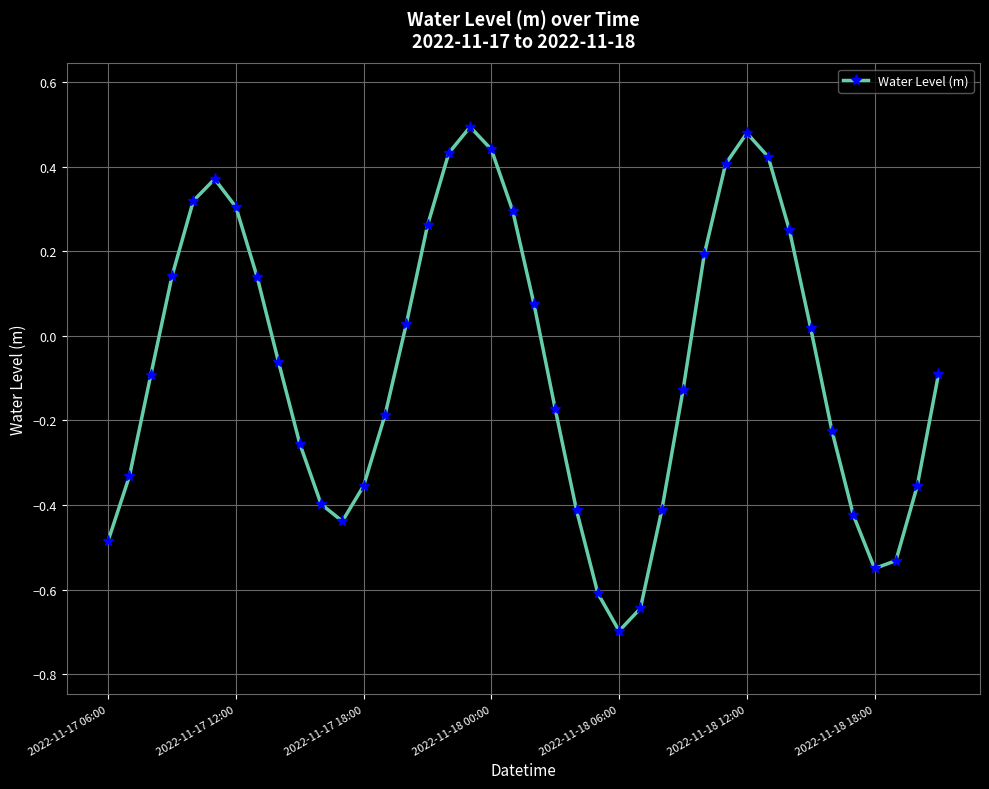

What is the difference between the second highest and minimum values?

1.2